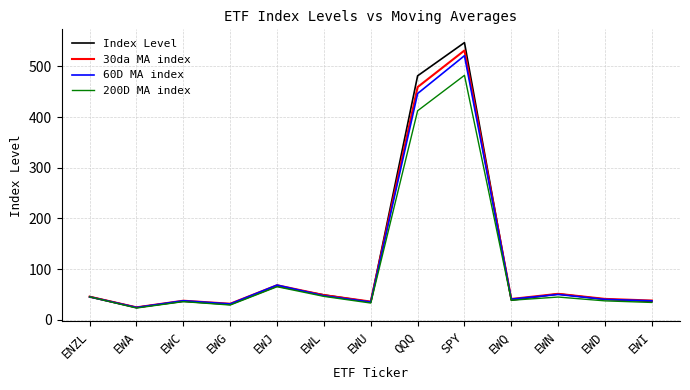

The value of 60D MA index at SPY is 521.2. True or false?

True